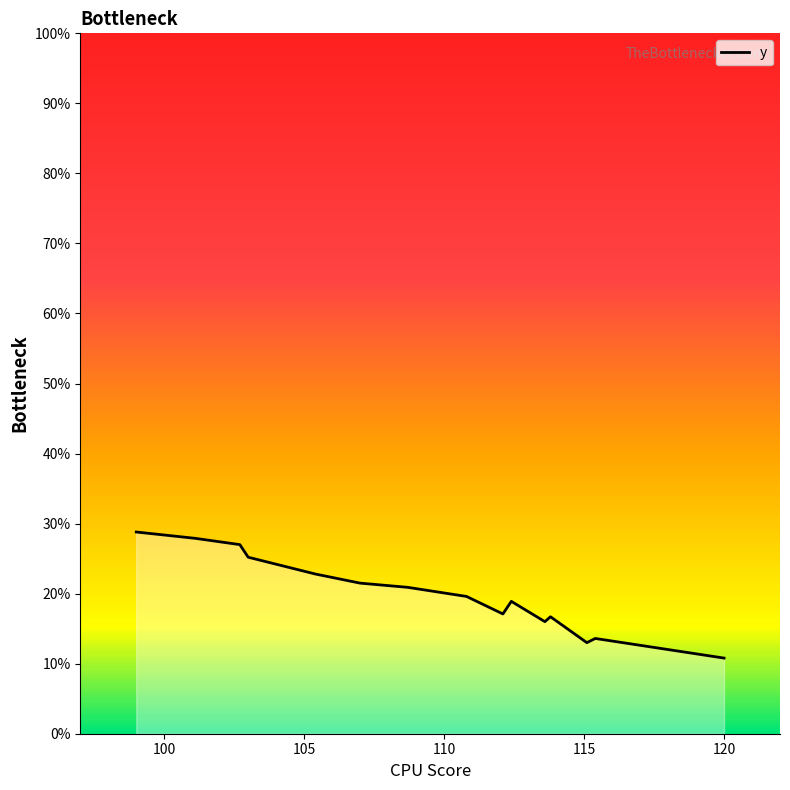

What is the maximum value shown in the chart?

28.8